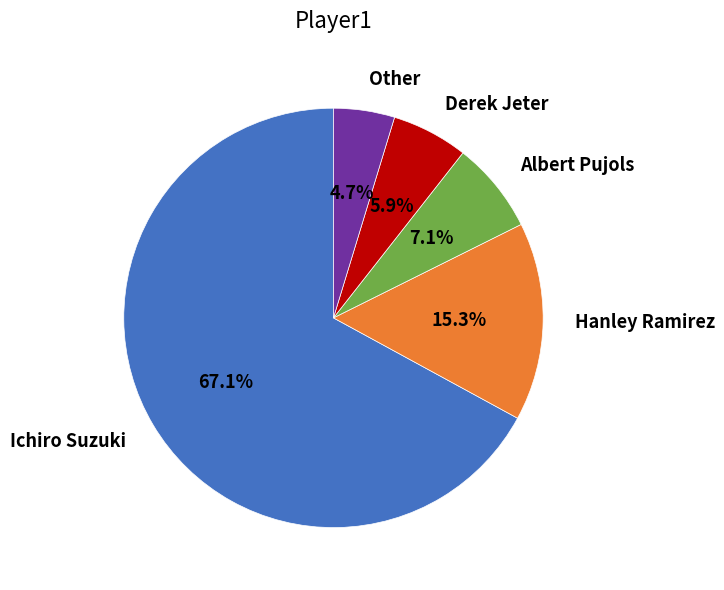

To the nearest percent, what percentage of the pie is Albert Pujols?

7%